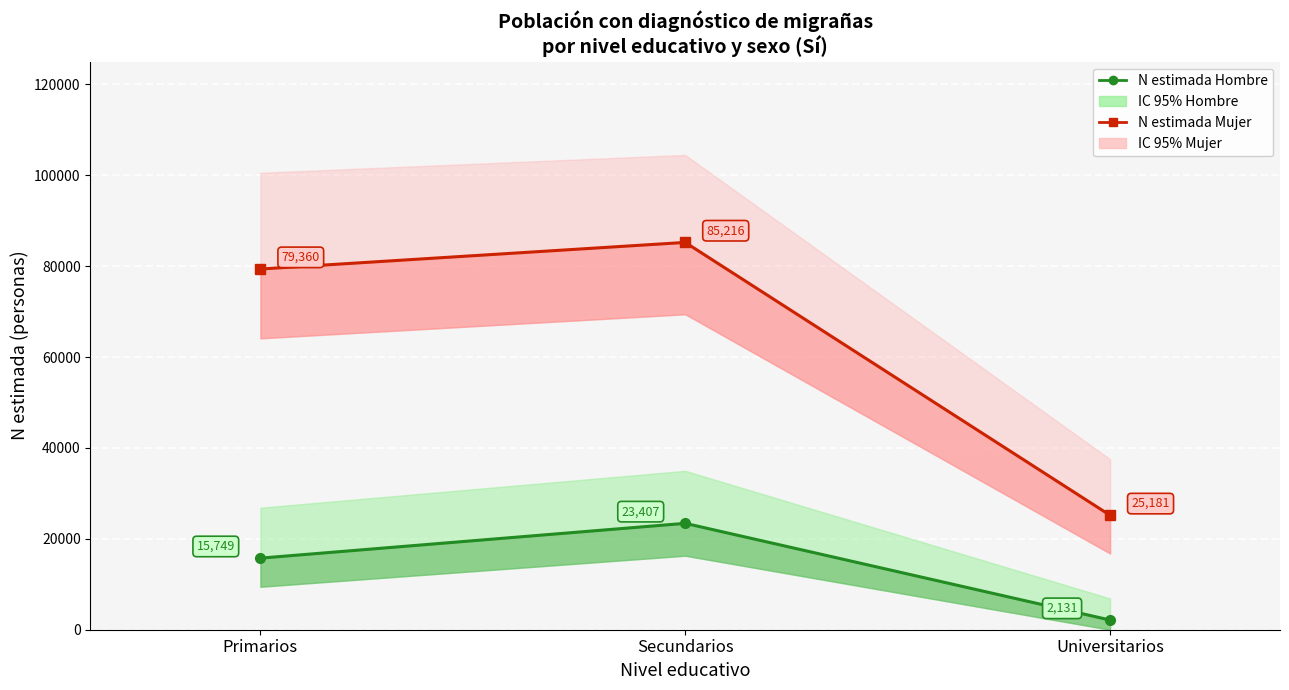

How many values in the N estimada Hombre series exceed 15749?

1